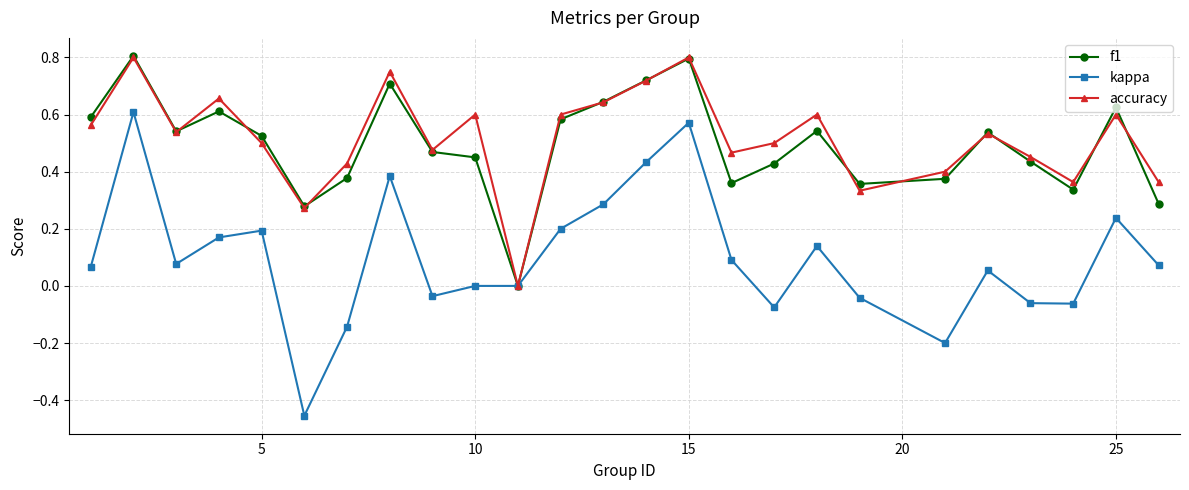

How many interior local peaks does the accuracy series have?

8